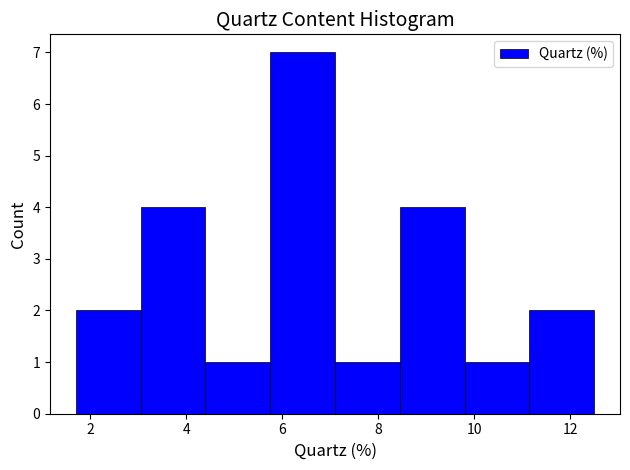

Reading left to right, list every bar in this chart as the range it spans on the x-axis followed by its height. Neither the bar edges nor the heights are printed on the chart, so give them approximately, as read against the axes.

1.70 to 3.05: 2
3.05 to 4.40: 4
4.40 to 5.75: 1
5.75 to 7.10: 7
7.10 to 8.45: 1
8.45 to 9.80: 4
9.80 to 11.15: 1
11.15 to 12.50: 2